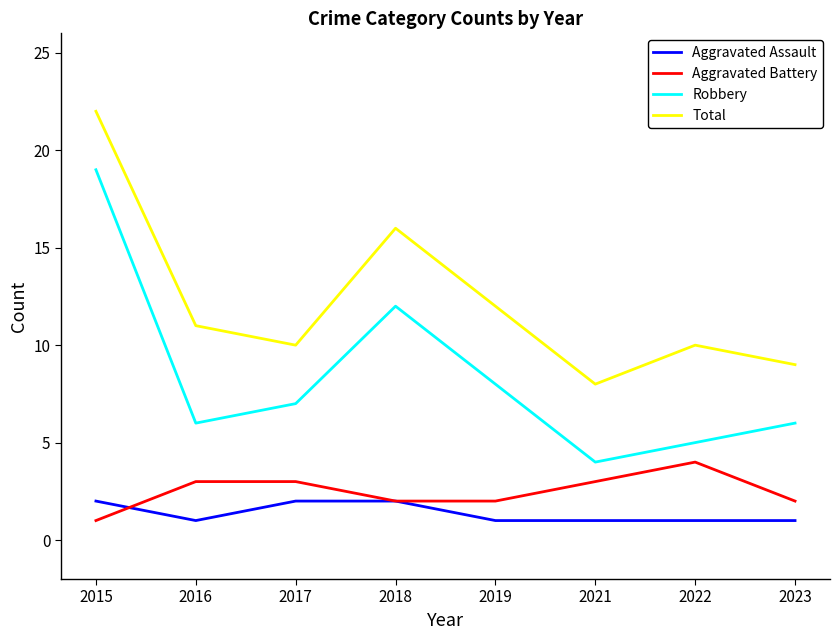

What is the smallest value displayed?

1